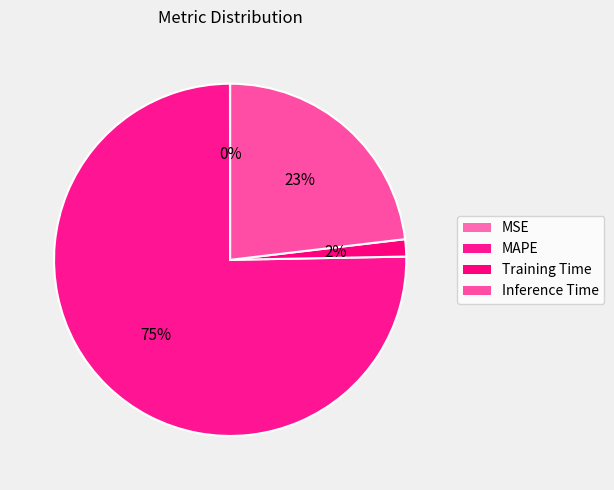

Is the sum of Training Time and MSE greater than half?

No